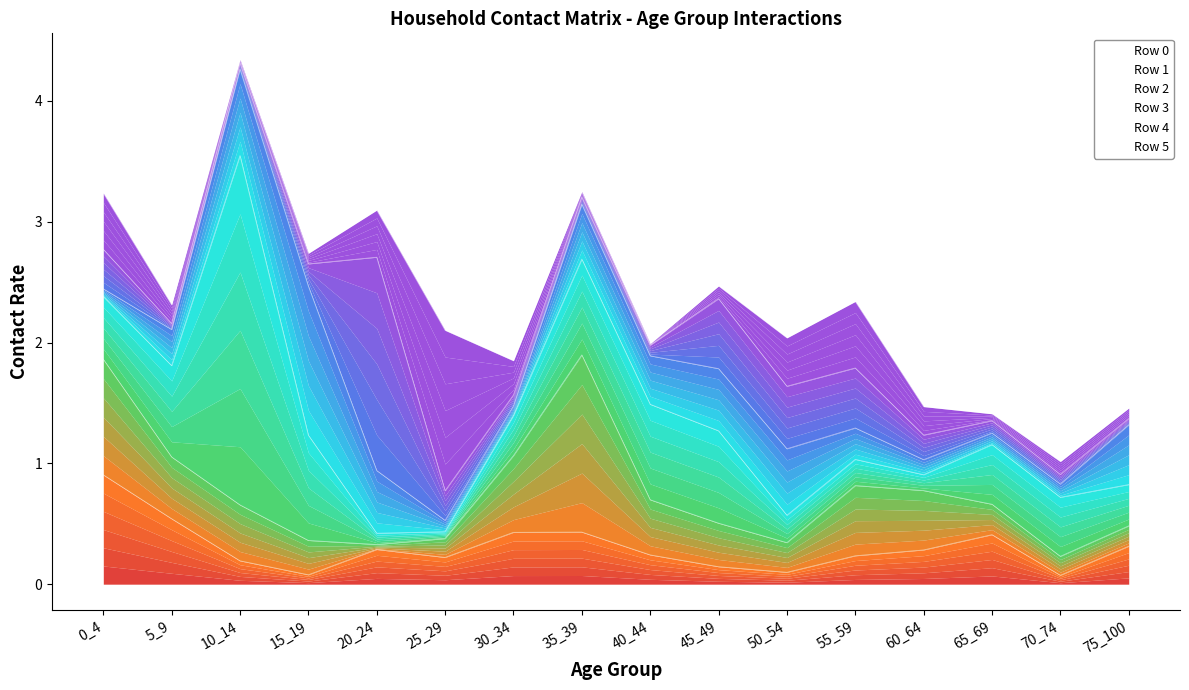

True or false: Row 4 has a value of 0.4 at 25_29.

False